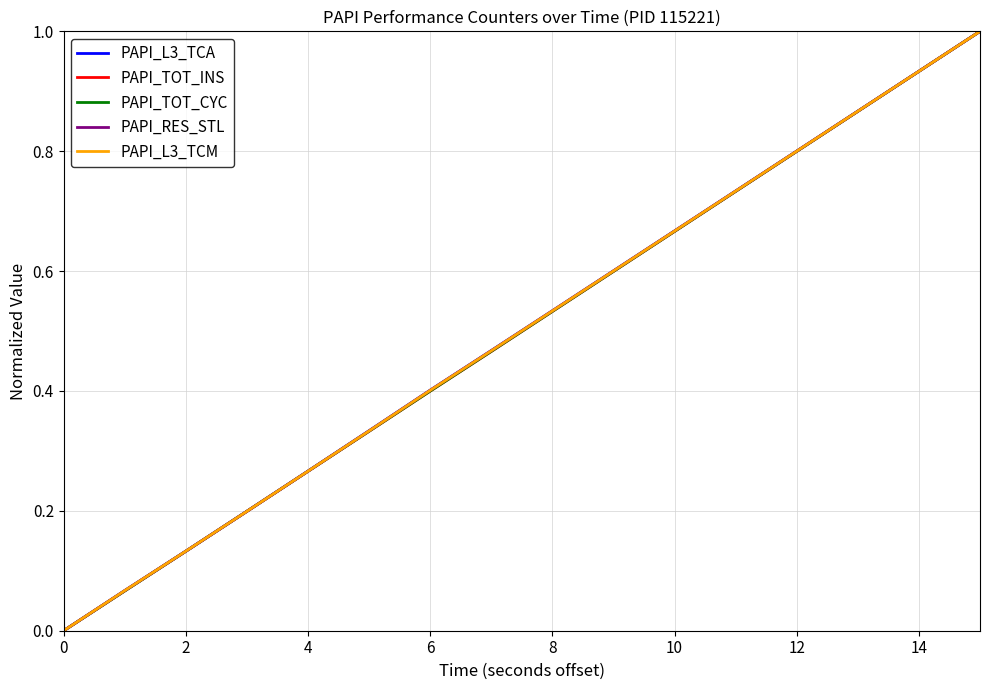

What is the maximum value shown in the chart?

1.0